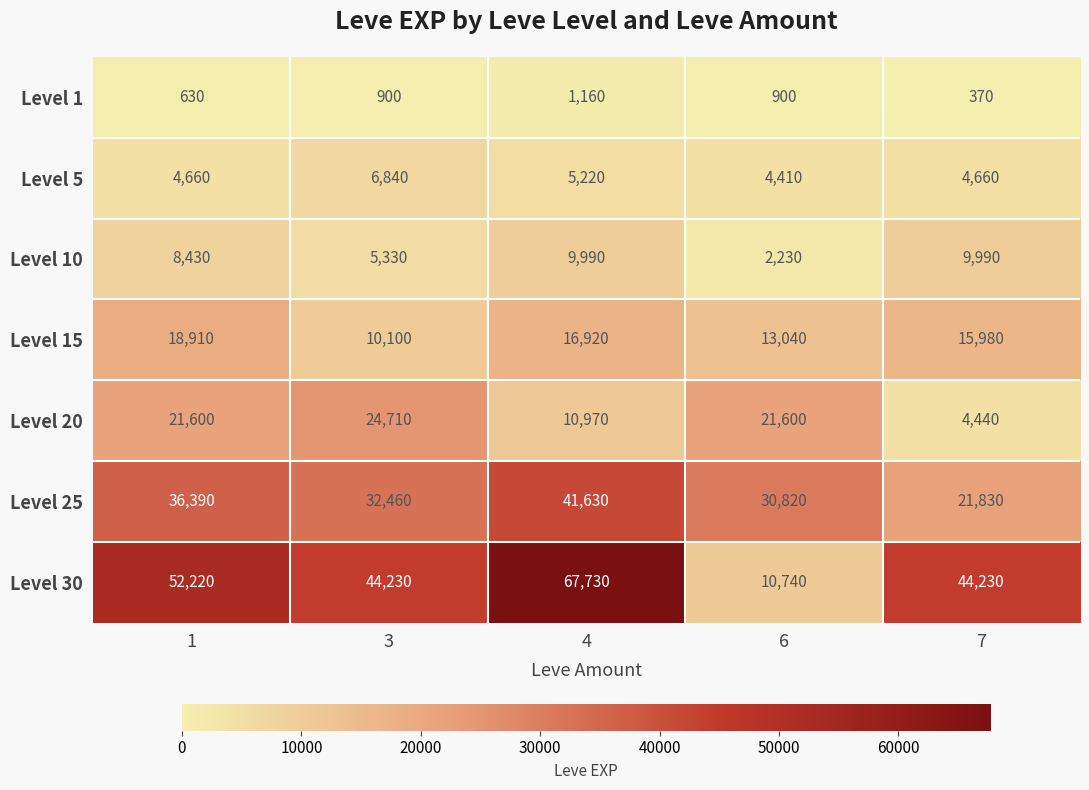

How many data points does each series have?

5